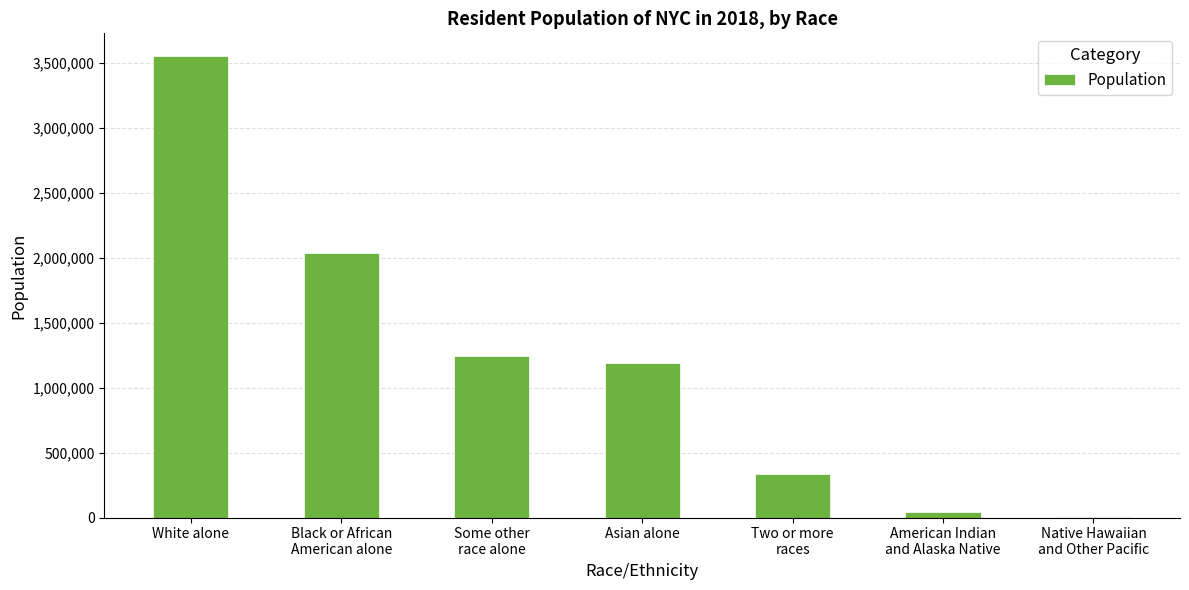

At which category does the chart reach its peak across all series?

White alone